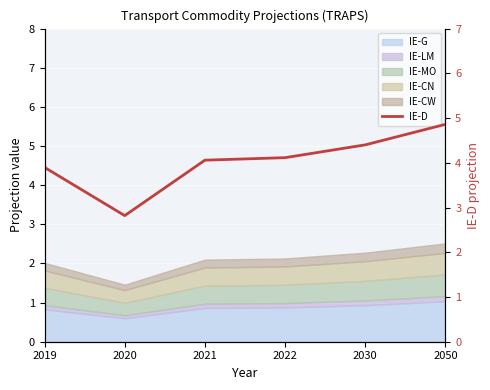

Which has a higher value, 2019 or 2020?

2019